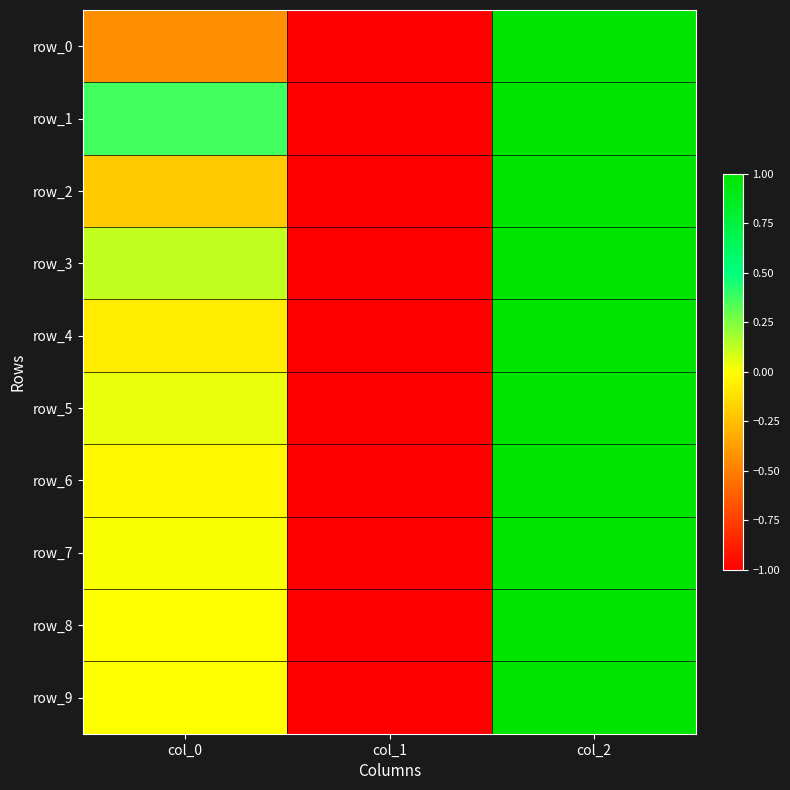

Reading left to right, extract all data points from this chart.

row_0: col_0=-0.4	col_1=-1.0	col_2=1.0
row_1: col_0=0.4	col_1=-1.0	col_2=1.0
row_2: col_0=-0.2	col_1=-1.0	col_2=1.0
row_3: col_0=0.1	col_1=-1.0	col_2=1.0
row_4: col_0=-0.1	col_1=-1.0	col_2=1.0
row_5: col_0=0.0	col_1=-1.0	col_2=1.0
row_6: col_0=-0.0	col_1=-1.0	col_2=1.0
row_7: col_0=0.0	col_1=-1.0	col_2=1.0
row_8: col_0=-0.0	col_1=-1.0	col_2=1.0
row_9: col_0=-0.0	col_1=-1.0	col_2=1.0